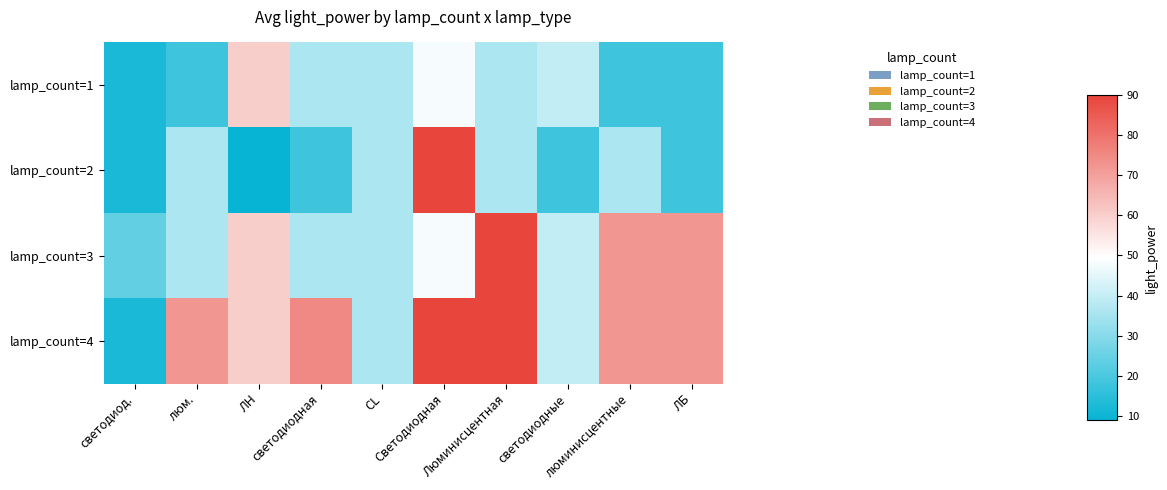

Between люм. and Светодиодная, which is larger?

Светодиодная